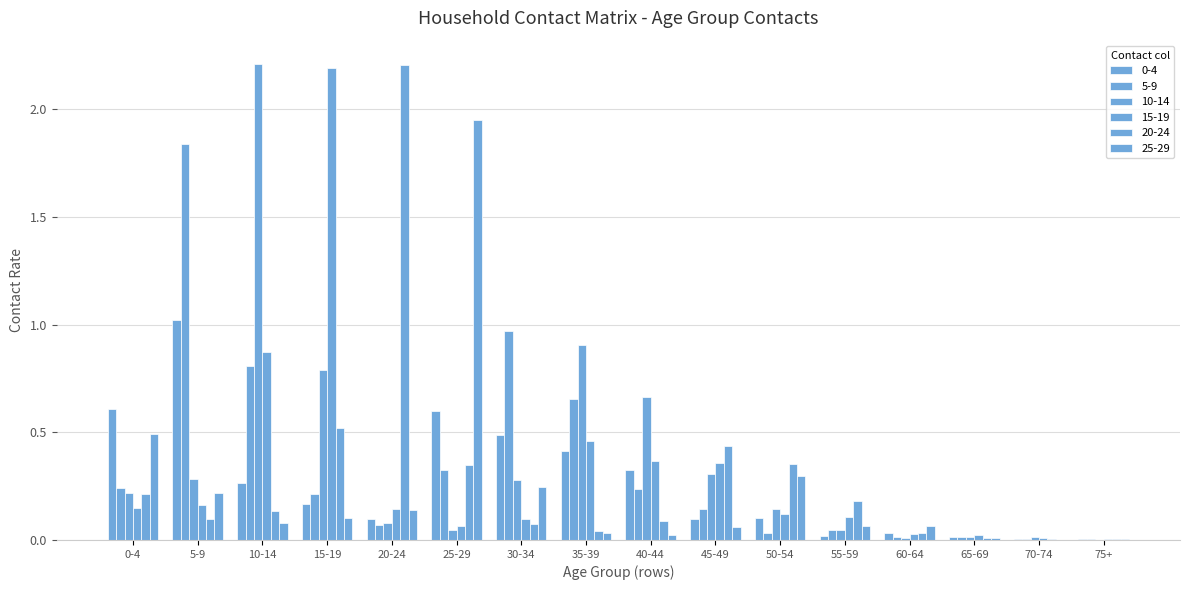

How many groups of bars are there?

16